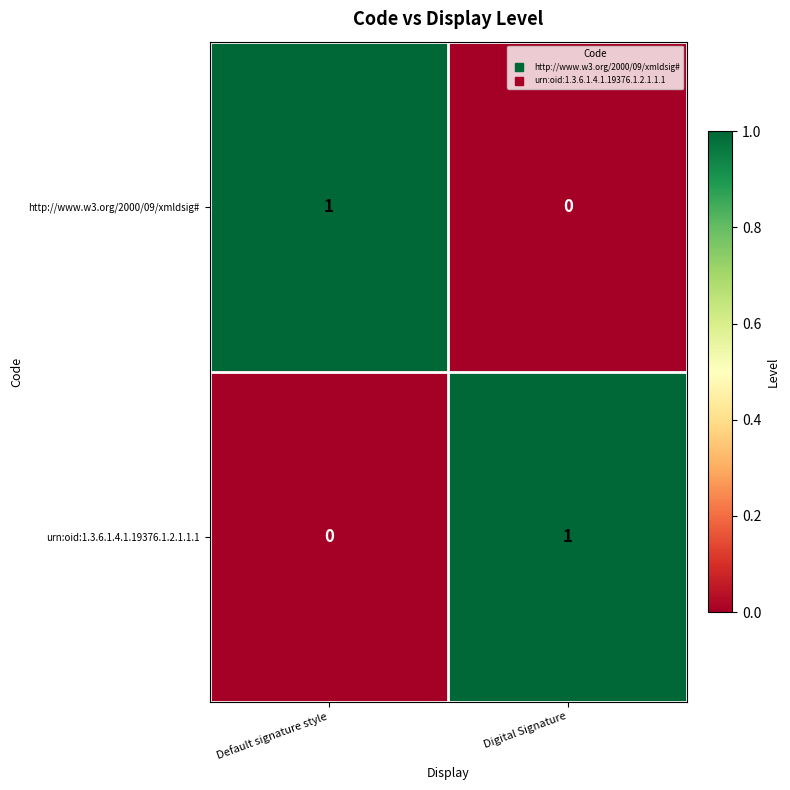

List the labels in order of urn:oid:1.3.6.1.4.1.19376.1.2.1.1.1 value, largest first.

Digital Signature, Default signature style